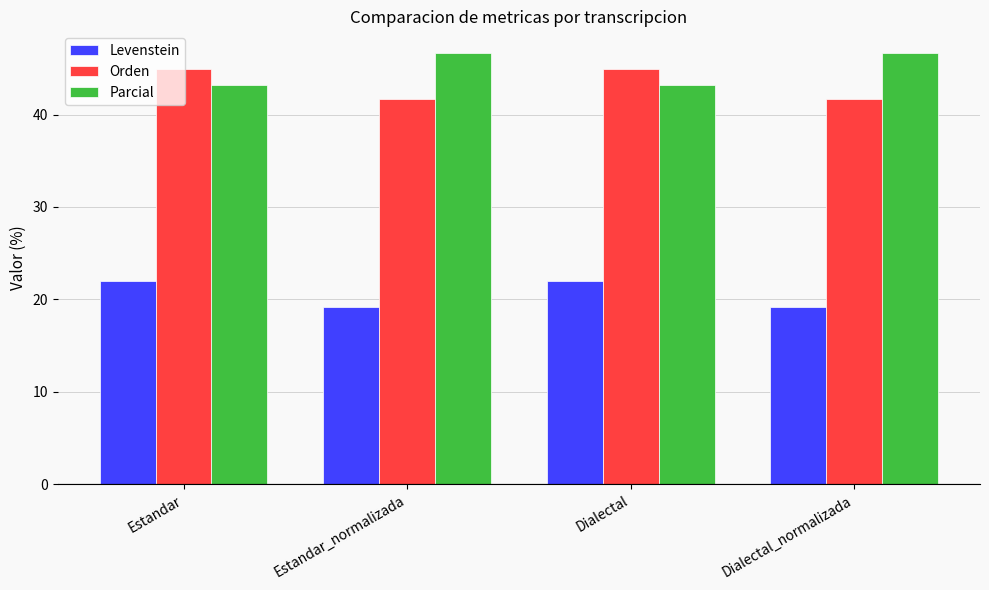

At Estandar, list the series in order from smallest to largest.

Levenstein, Parcial, Orden